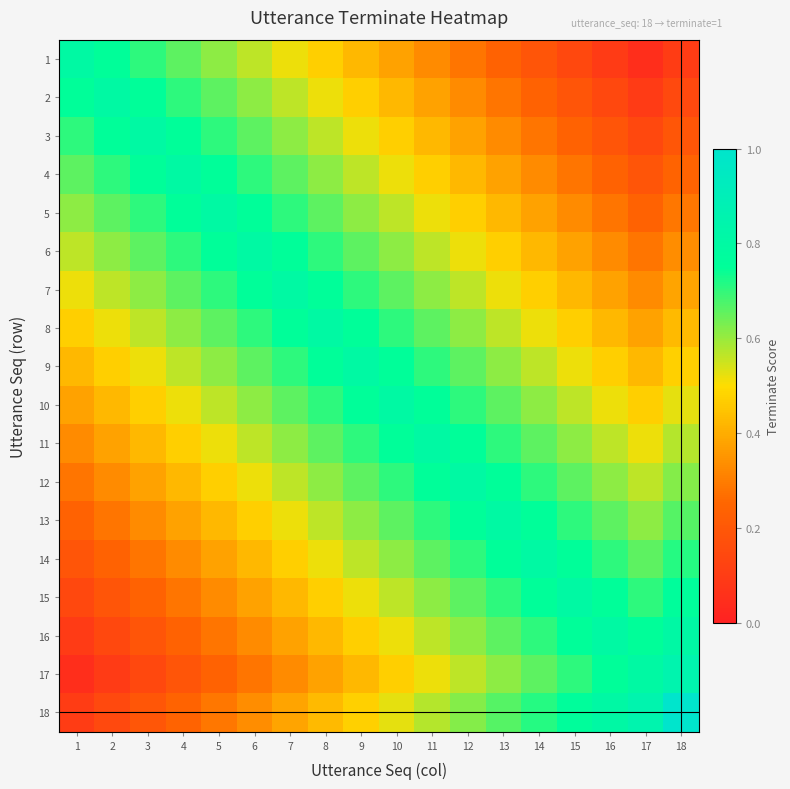

Which series has the largest range (max minus min)?

18